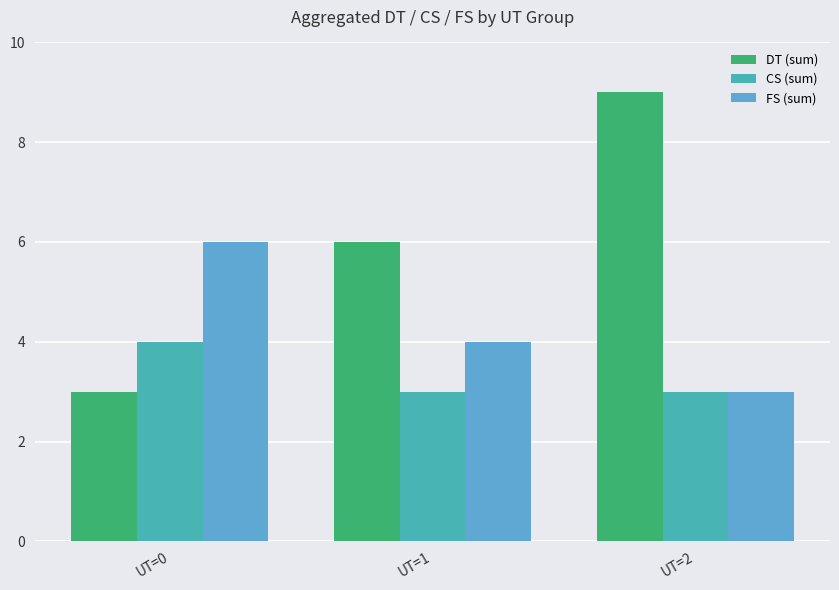

How many values in the DT (sum) series are below 6?

1